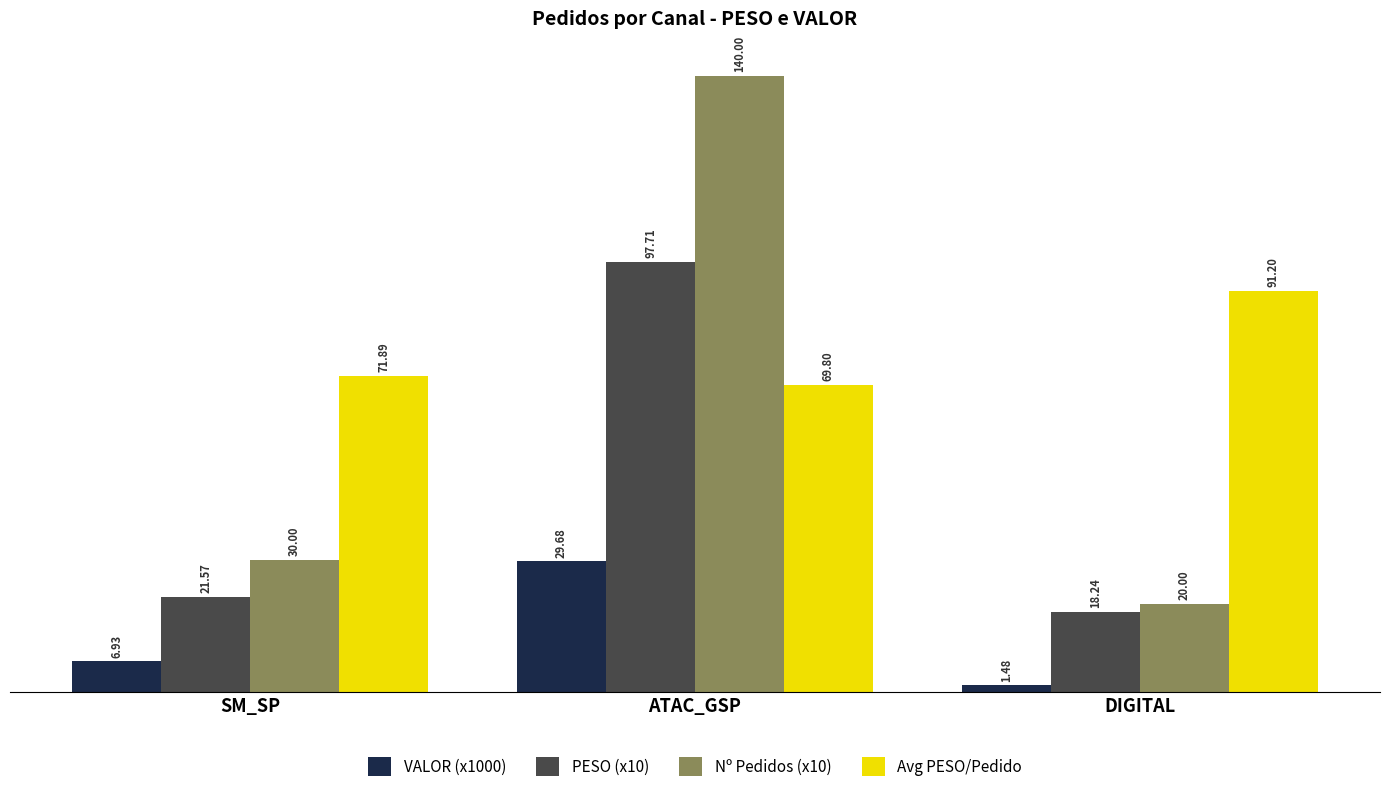

What position from the left is SM_SP?

1